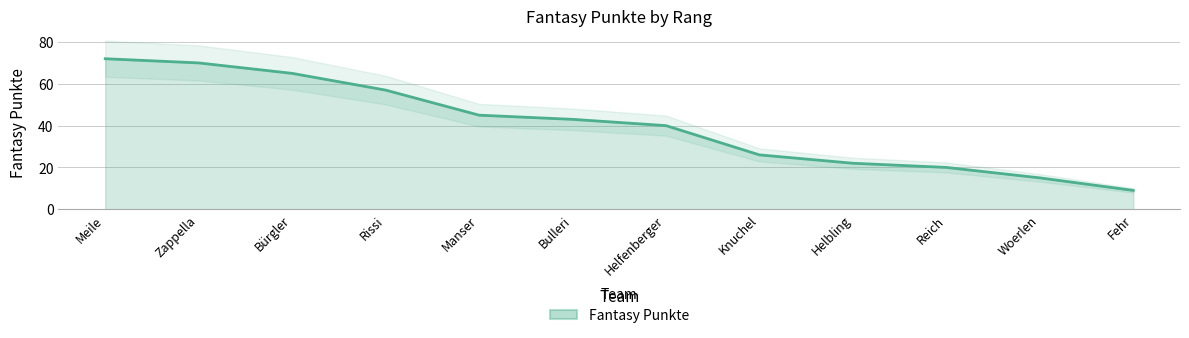

How many series are shown in this chart?

1